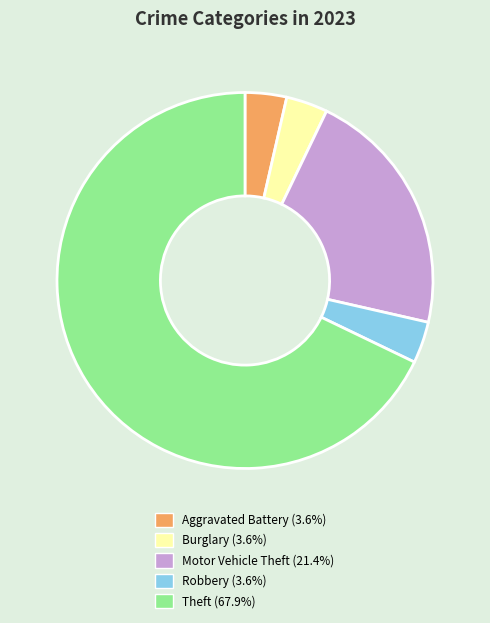

Is there any slice that represents more than half of the pie?

Yes